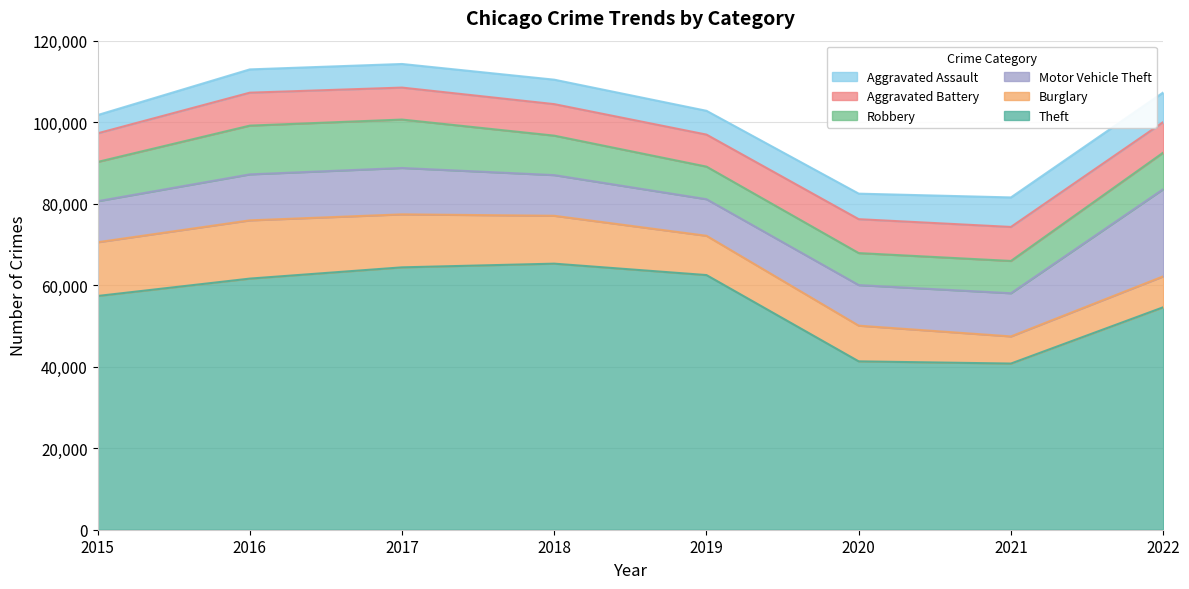

True or false: Aggravated Battery has more than 1 points higher than both neighbors.

True